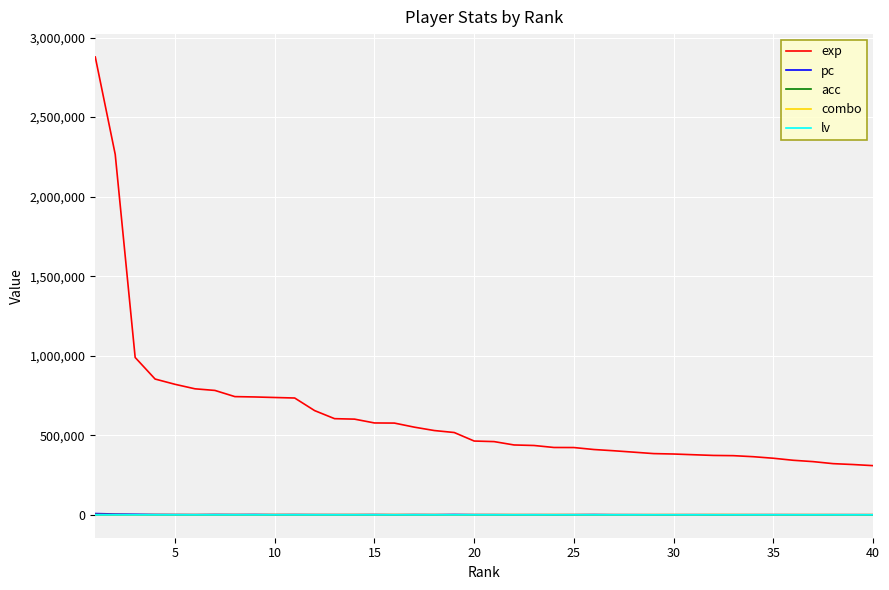

Which series has the largest total across all categories?

exp